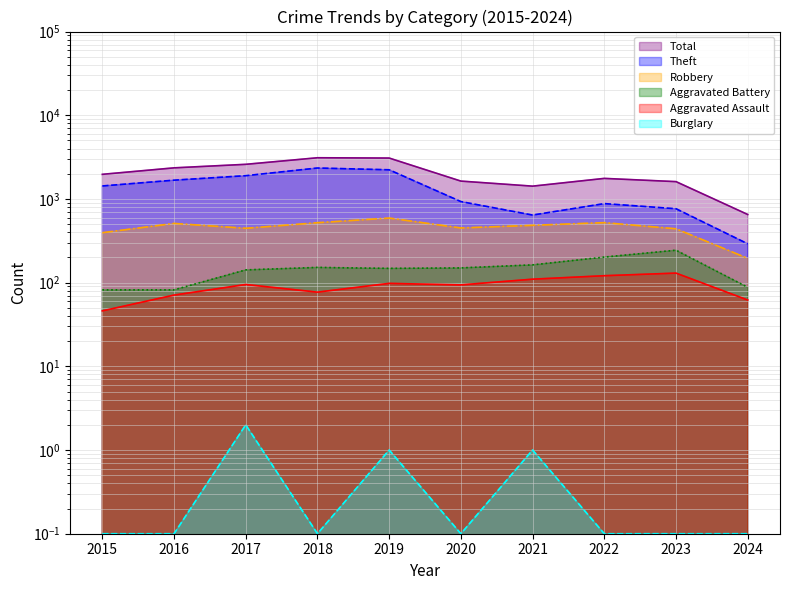

What is the average value of the Theft series?

1308.0